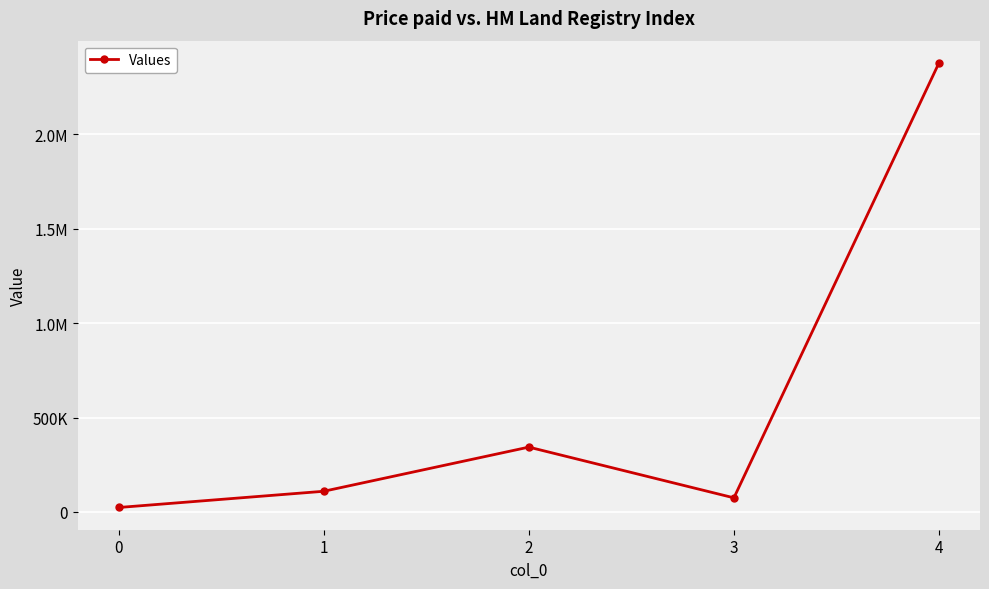

List the labels in order of value, largest first.

4, 2, 1, 3, 0